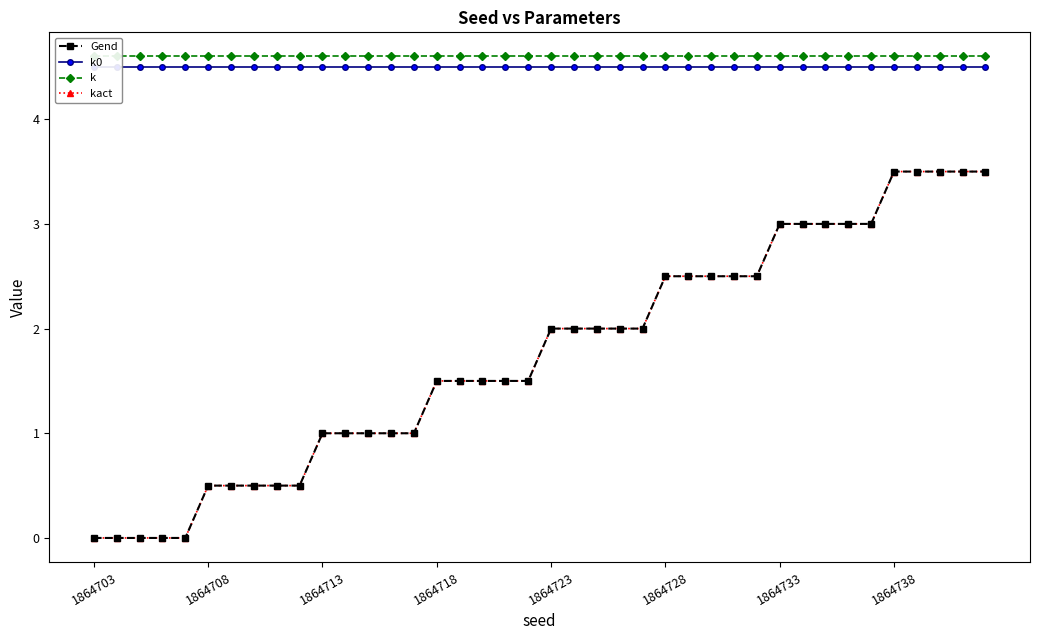

What is the difference between the highest and lowest values at 8?

4.1